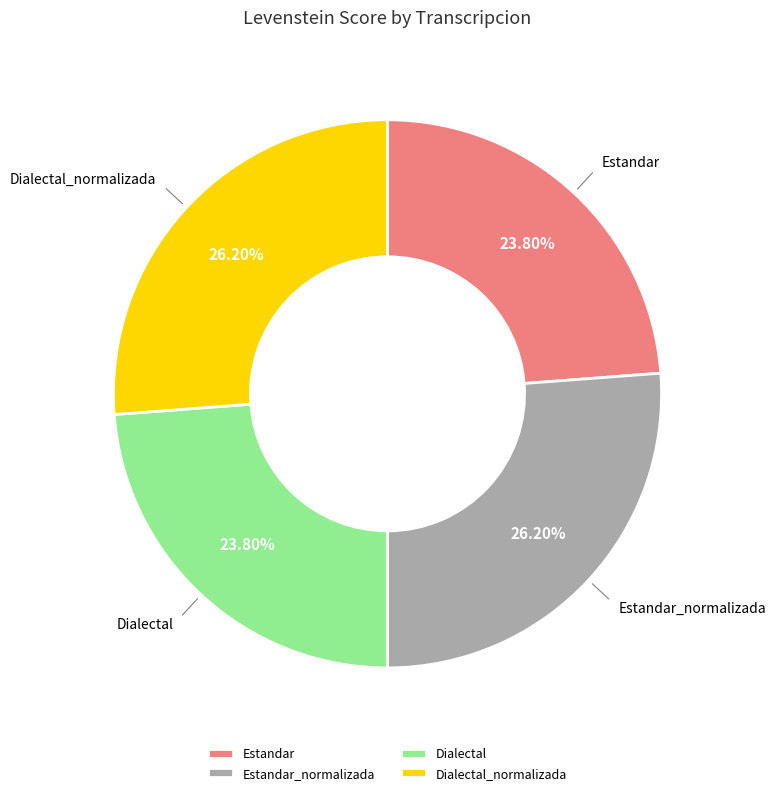

How many segments does this pie chart have?

4